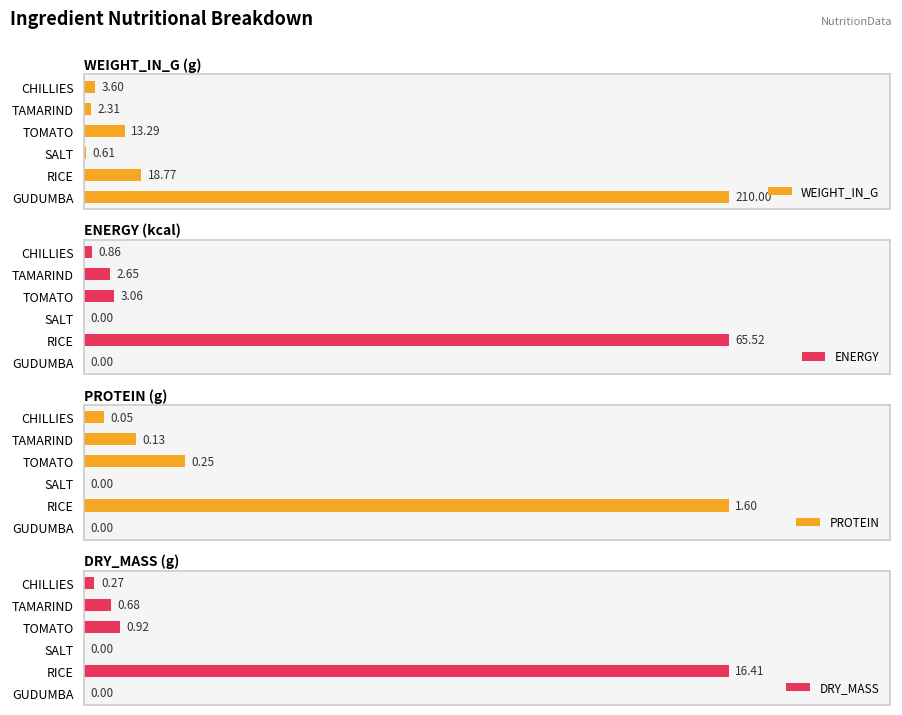

At which label is WEIGHT_IN_G closest to 105?

RICE